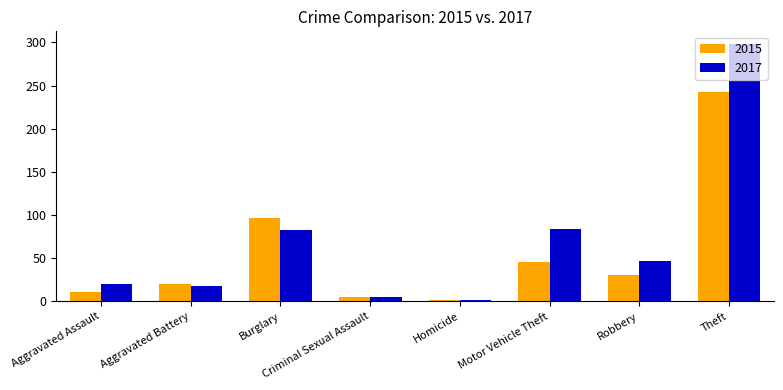

At which category is the sum across all series the highest?

Theft